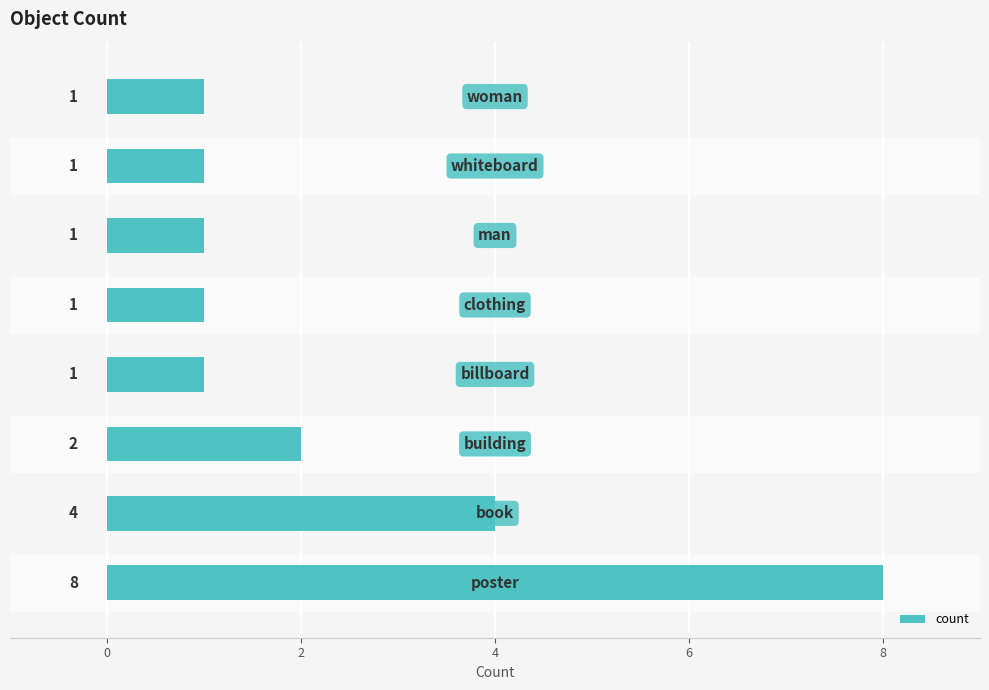

How many values are between 1 and 4?

7